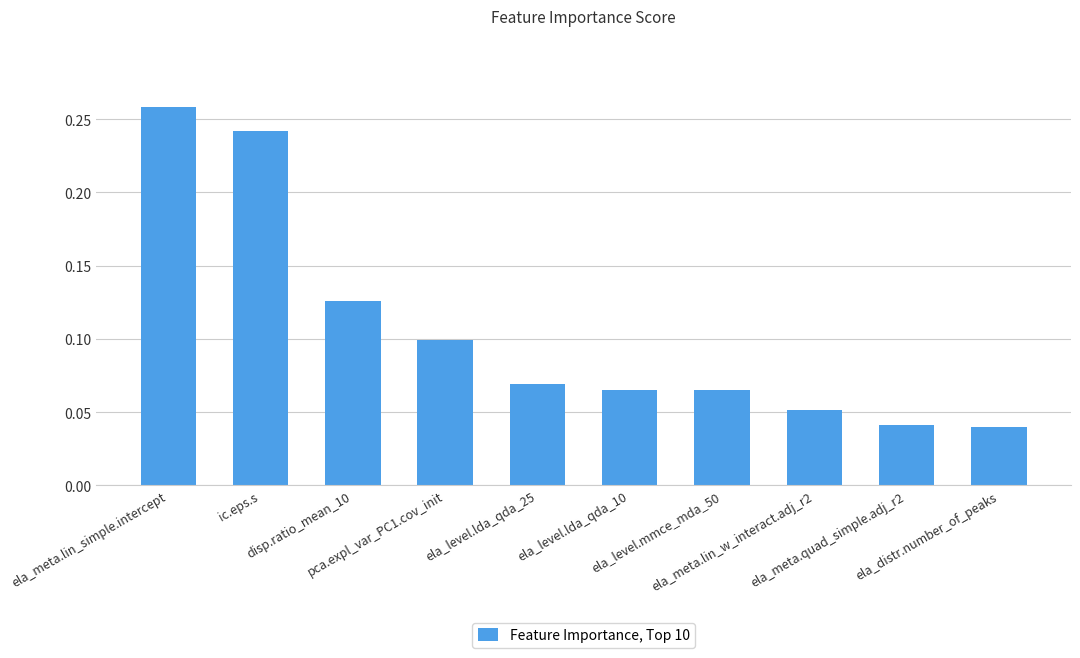

How many values are between 0 and 1?

10